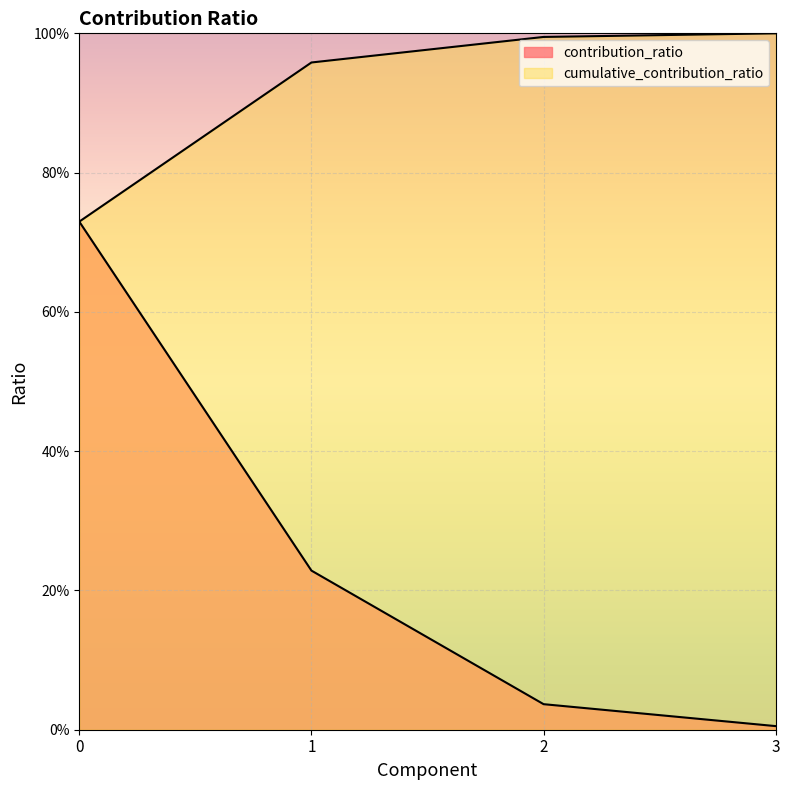

At which category does the chart reach its minimum across all series?

3